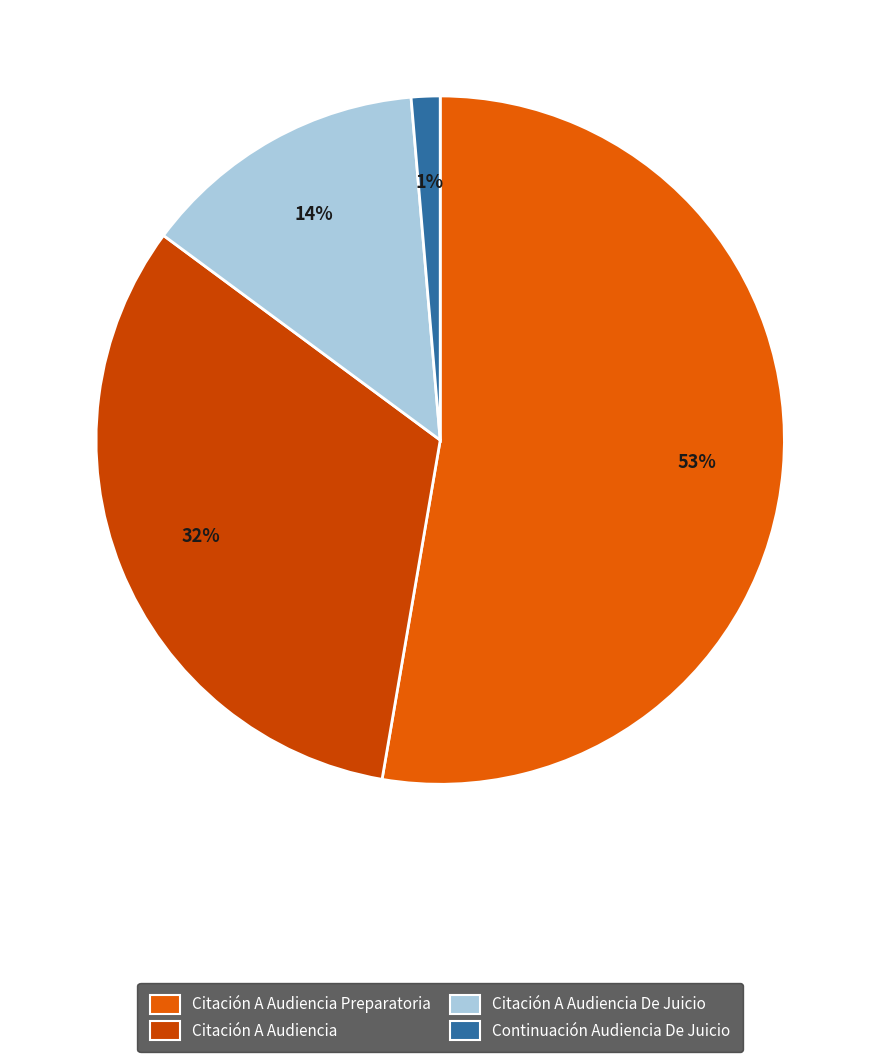

Rank the categories by value from lowest to highest.

Continuación Audiencia De Juicio, Citación A Audiencia De Juicio, Citación A Audiencia, Citación A Audiencia Preparatoria